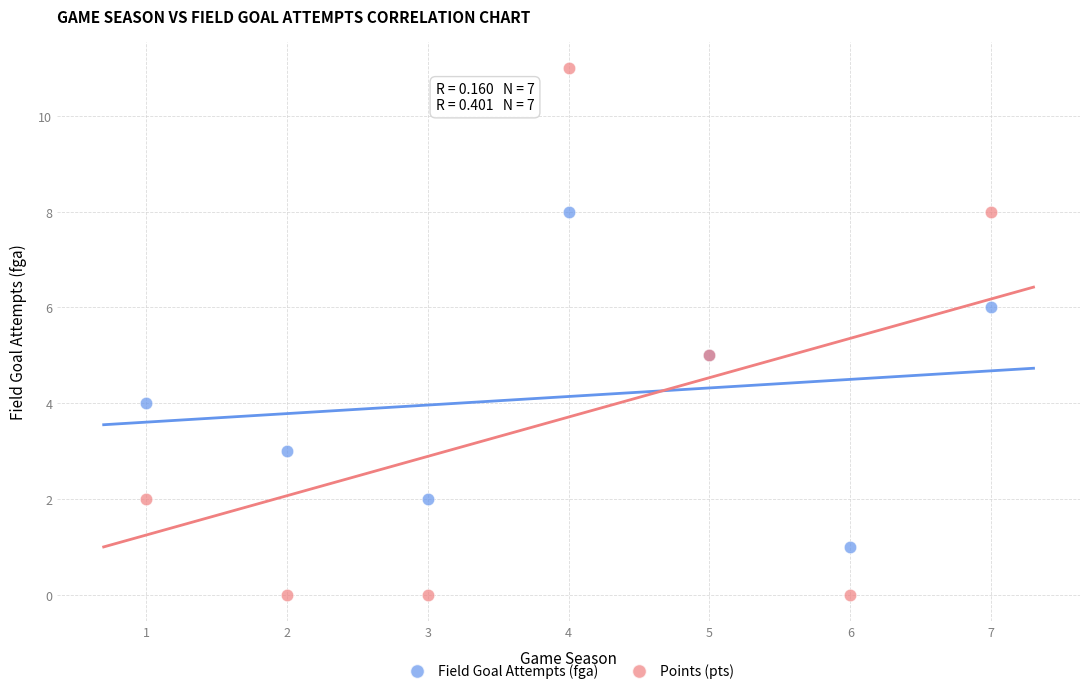

What is the X range (max minus min) for the scatter plot?

6